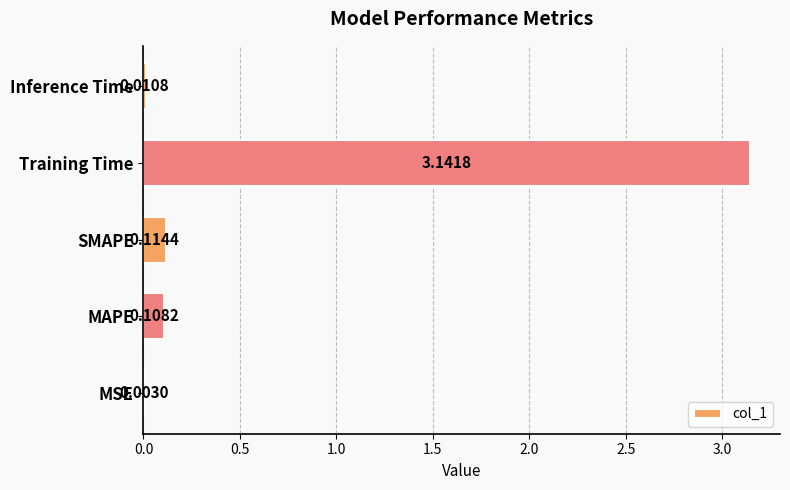

What is the sum of the values at Training Time and SMAPE?

3.3